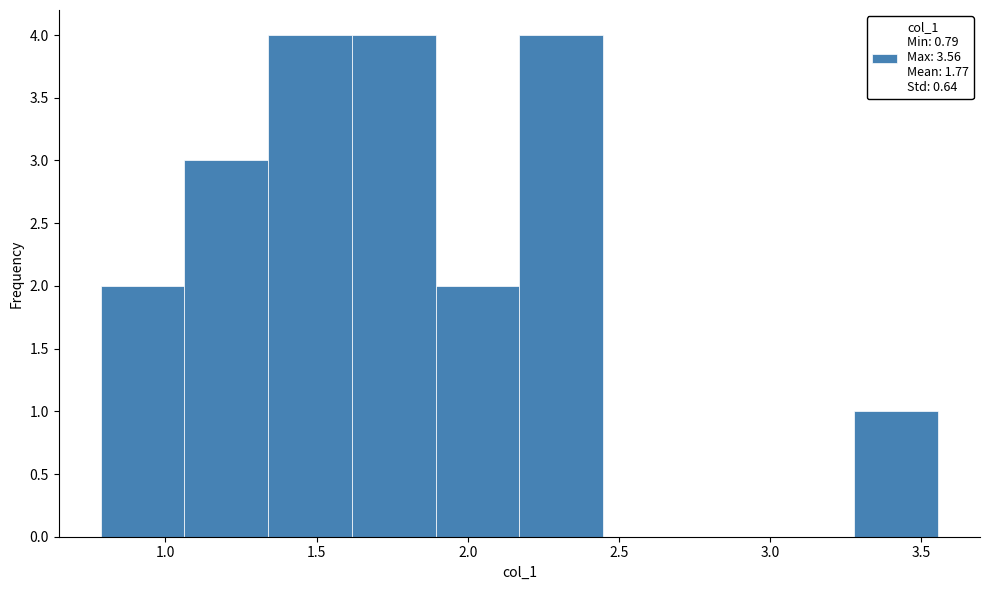

How tall is the bar that spans 1.05 to 1.35 on the x-axis? Neither the bar edges nor the heights are printed on the chart, so give them approximately, as read against the axes.

3